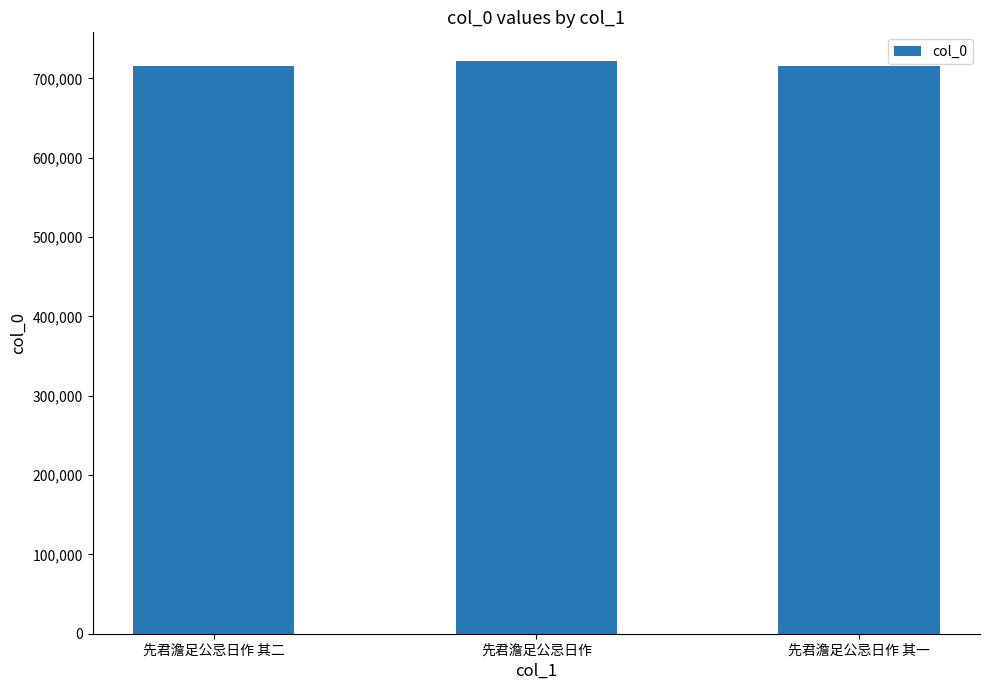

True or false: the data shows 715851 at 先君澹足公忌日作 其一.

True